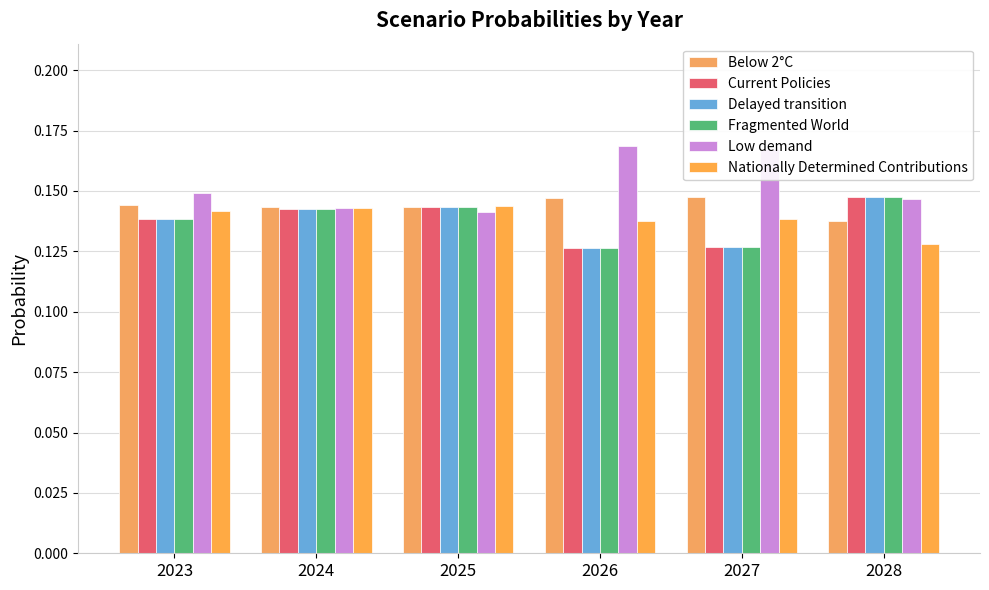

How many groups of bars are there?

6